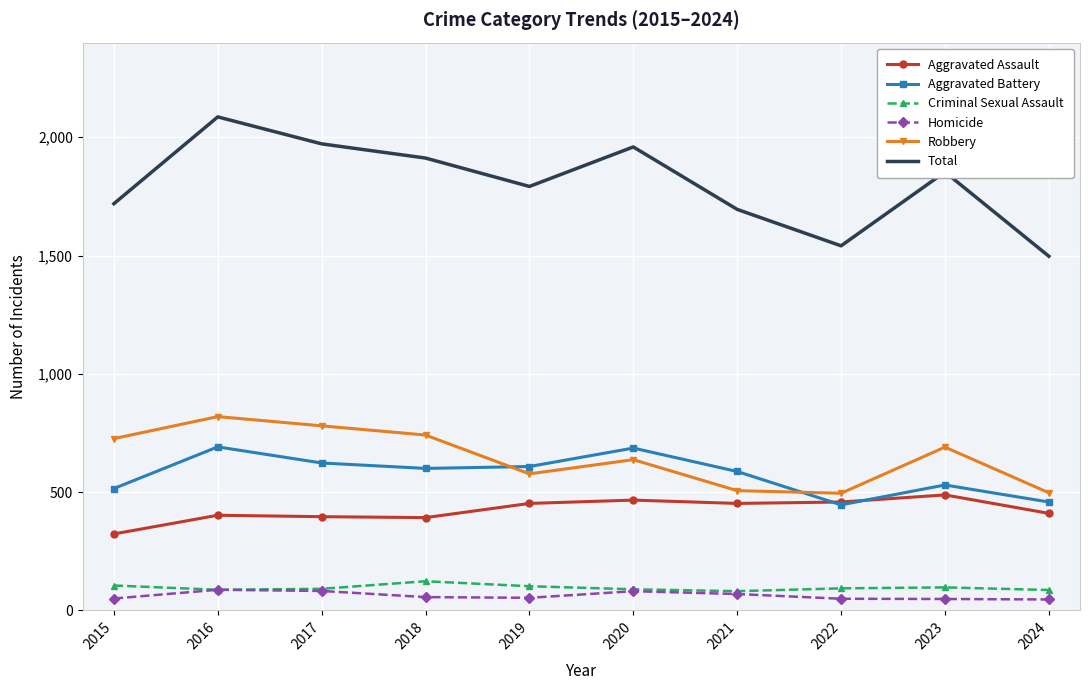

What is the greatest value displayed?

2086